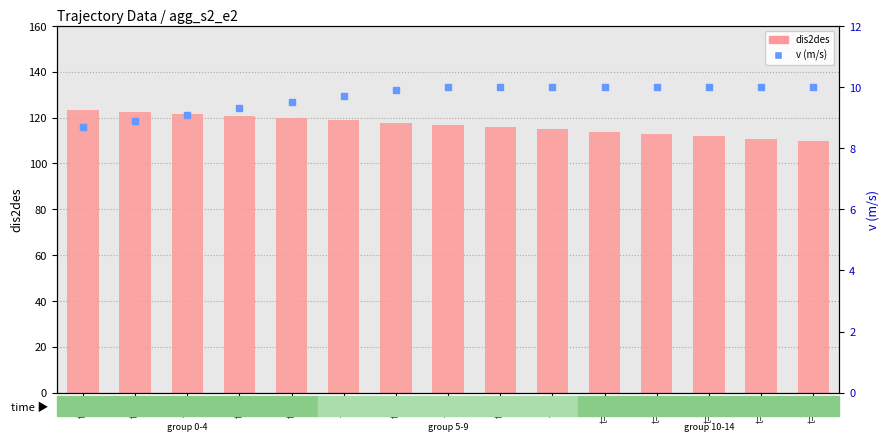

Is the value of dis2des at t=3 greater than the value of v (m/s) at t=0?

Yes